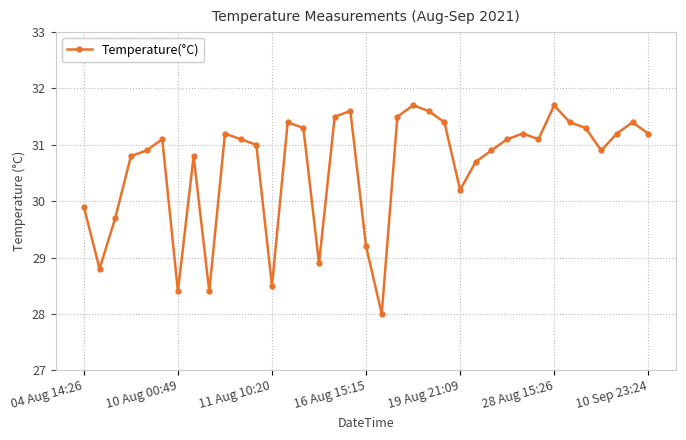

Reading left to right, extract all data points from this chart.

29.9	28.8	29.7	30.8	30.9	31.1	28.4	30.8	28.4	31.2	31.1	31.0	28.5	31.4	31.3	28.9	31.5	31.6	29.2	28.0	31.5	31.7	31.6	31.4	30.2	30.7	30.9	31.1	31.2	31.1	31.7	31.4	31.3	30.9	31.2	31.4	31.2